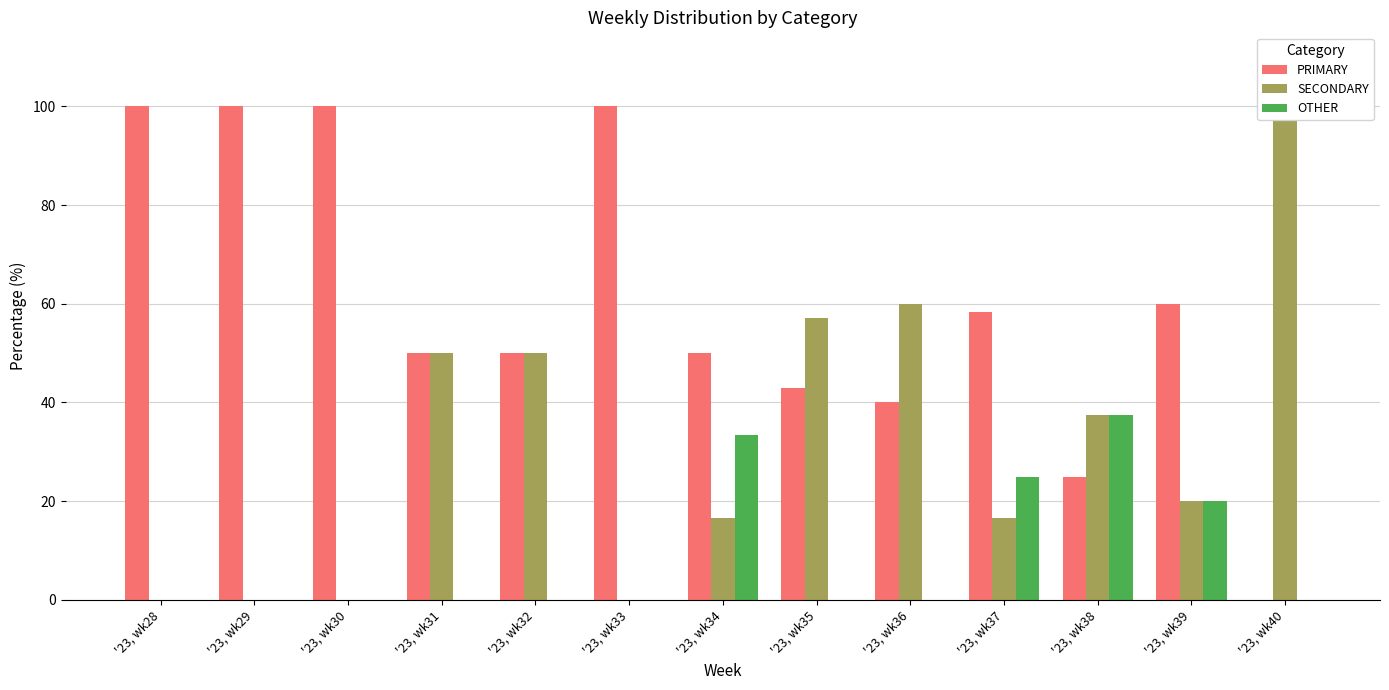

At '23, wk37, list the series in order from largest to smallest.

PRIMARY, OTHER, SECONDARY